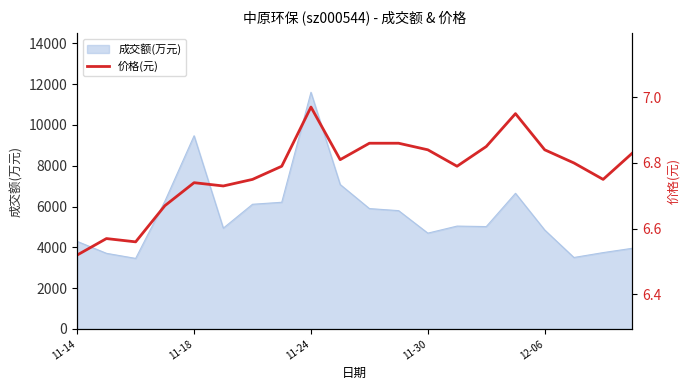

Does the chart display data point markers on the line(s)?

No